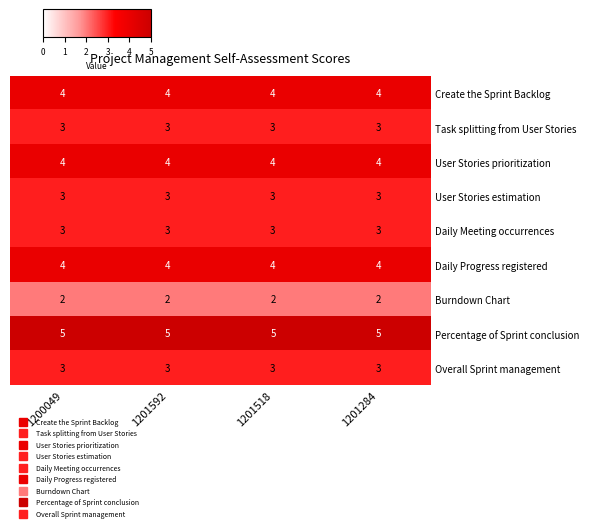

What is the spread (max minus min) of values at 1201518?

3